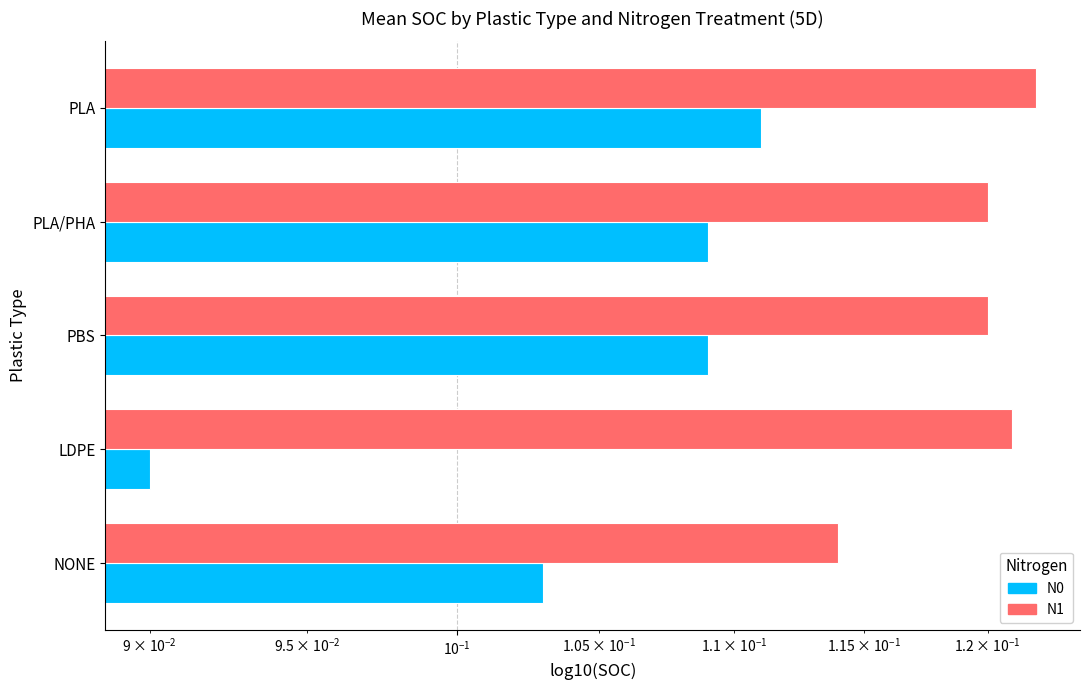

How many bars are there in each group?

2